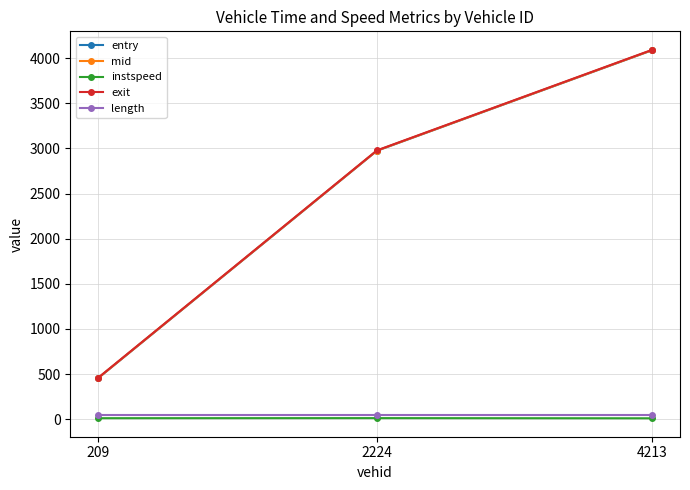

What is the value of the exit point at the 1st from the left?

458.1